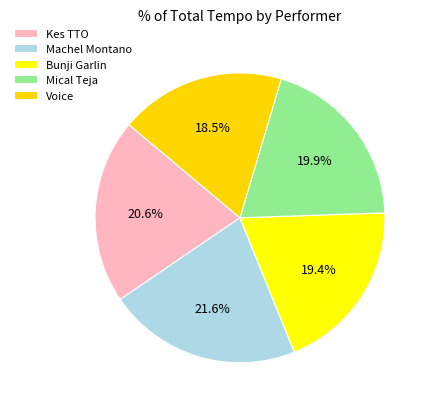

How many segments does this pie chart have?

5